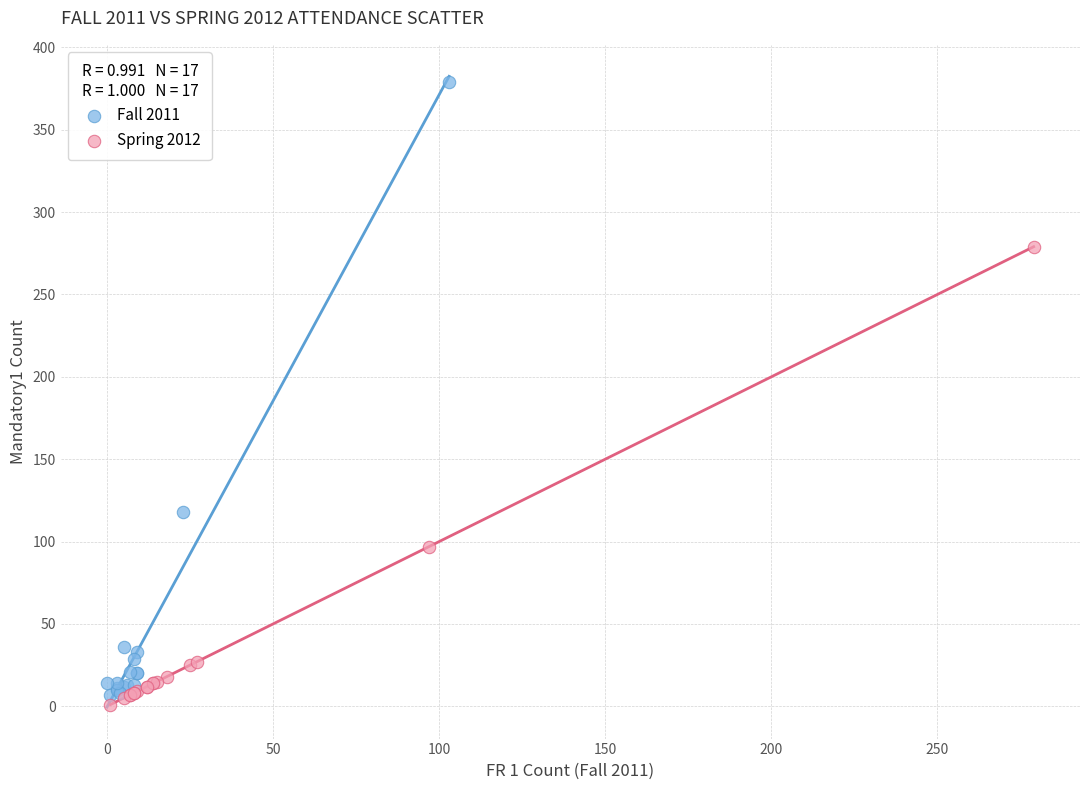

Which series reaches the maximum Y coordinate?

Fall 2011